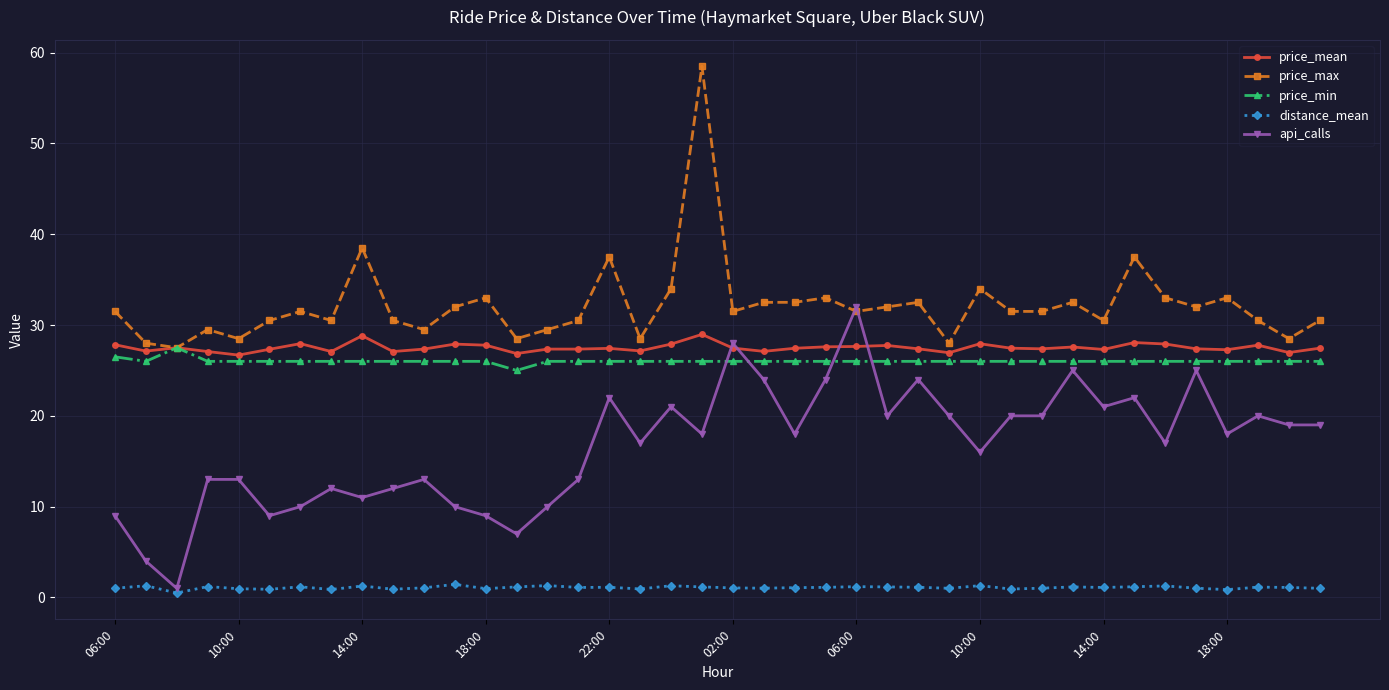

What is the lowest value of the price_min series?

25.0